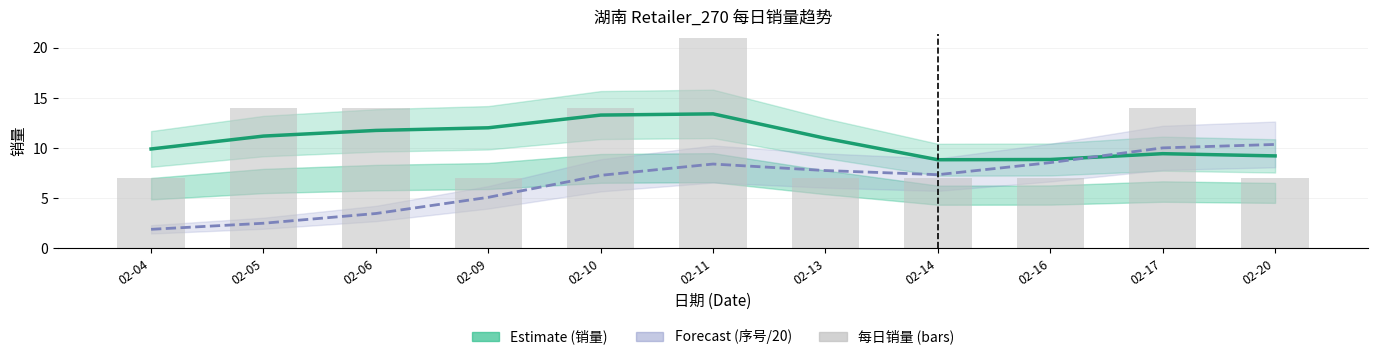

Between 02-14 and 02-20, which series saw the biggest shift?

序号/20 (Forecast)